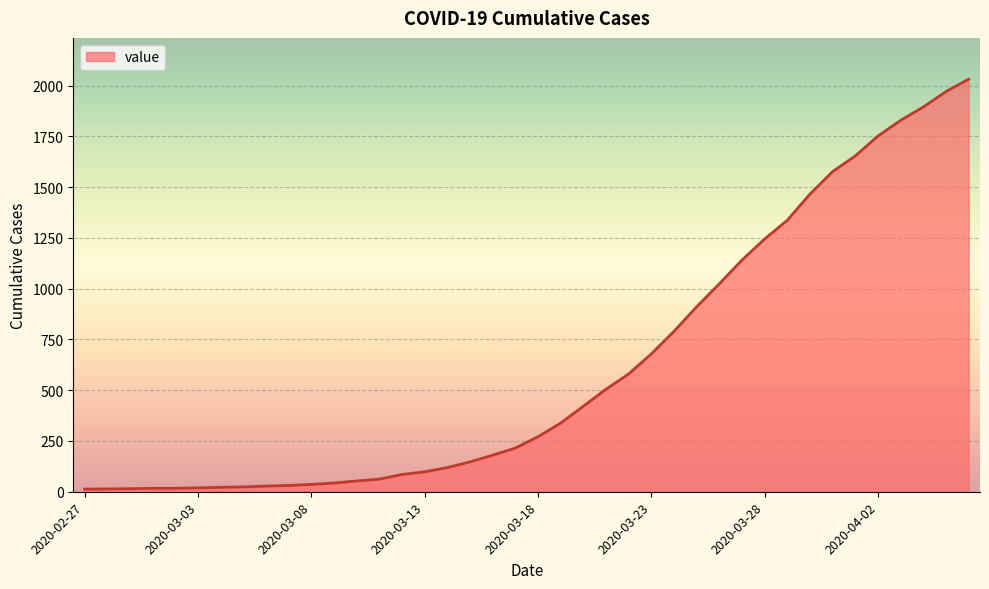

What is the difference between the maximum and minimum values?

2019